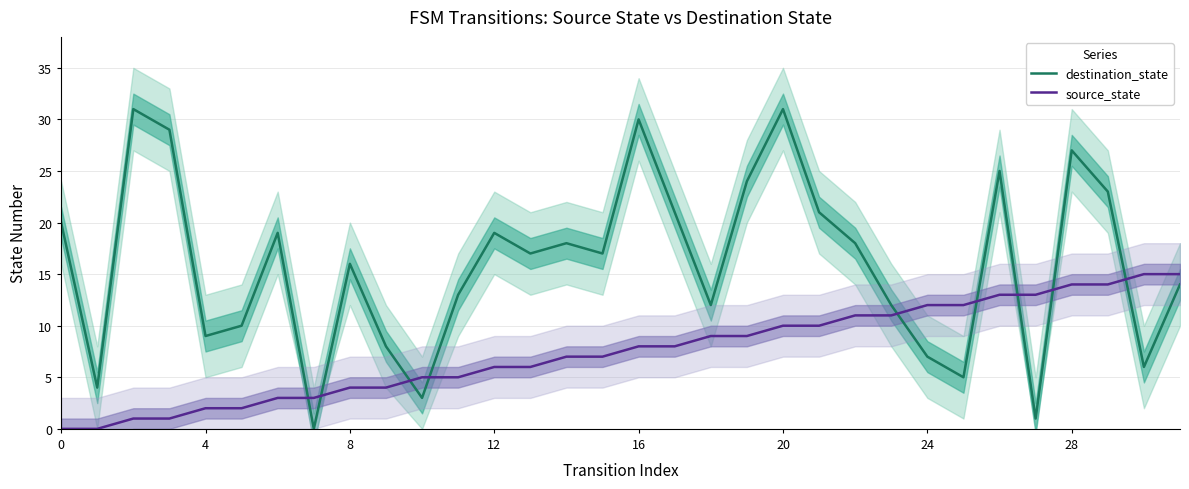

What is the difference between the maximum and minimum values in the source_state series?

15